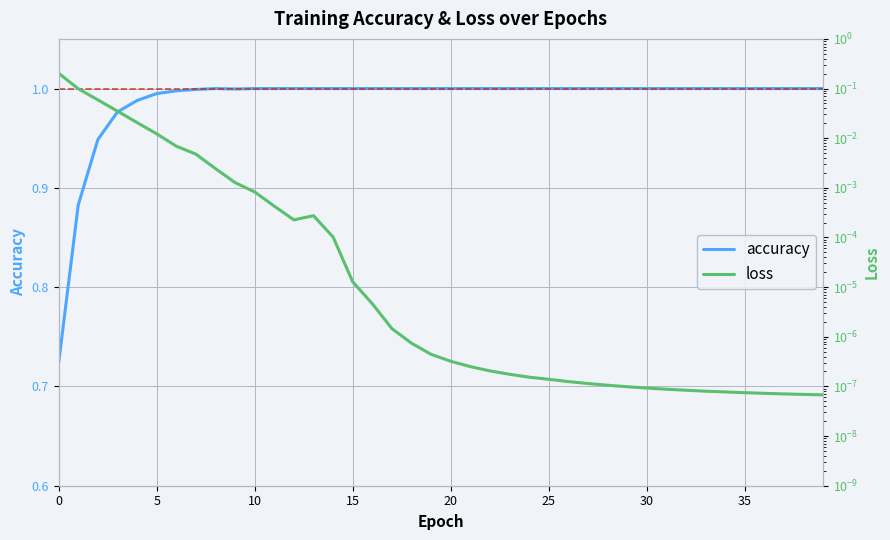

True or false: accuracy and loss cross at least once.

False